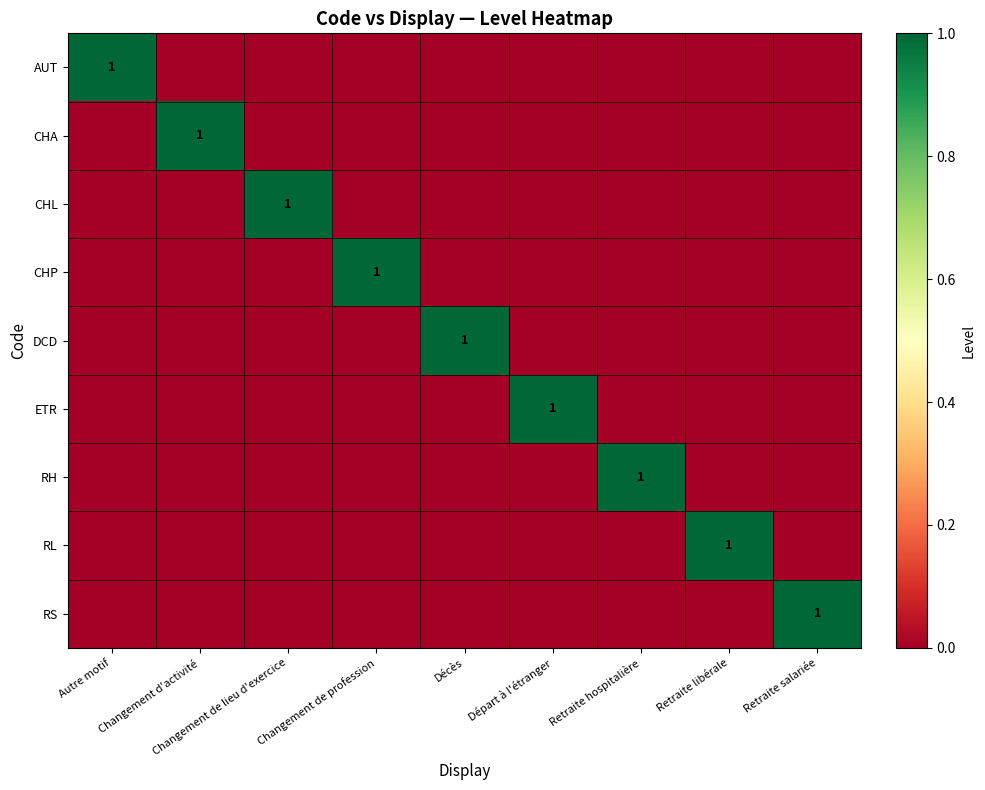

At how many categories does at least one series exceed 0?

9